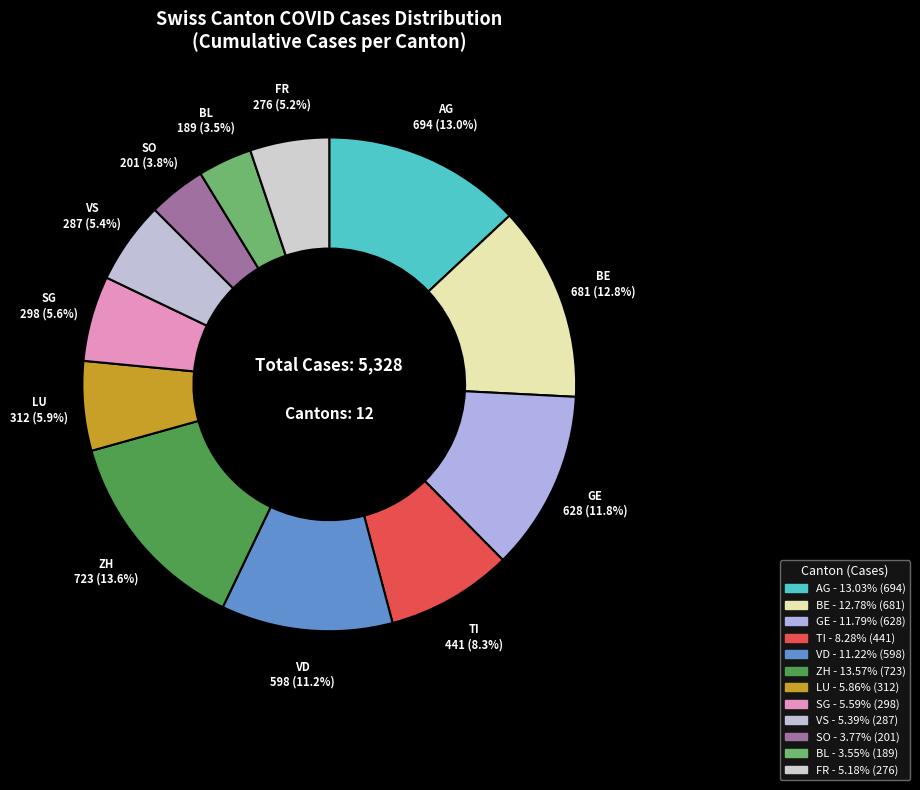

Count the number of slices in the pie.

12